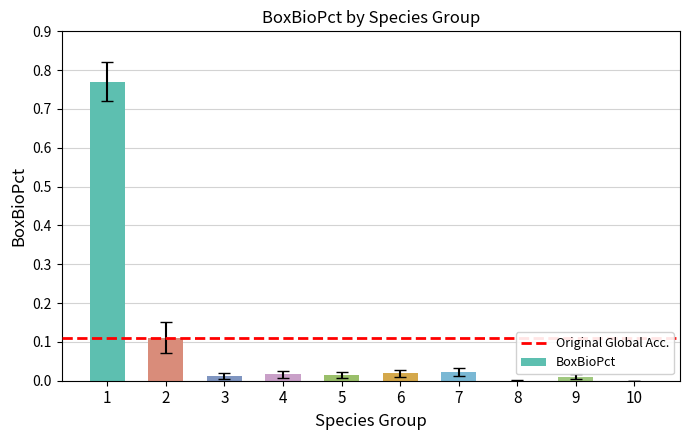

What is the sum of all values?

1.0